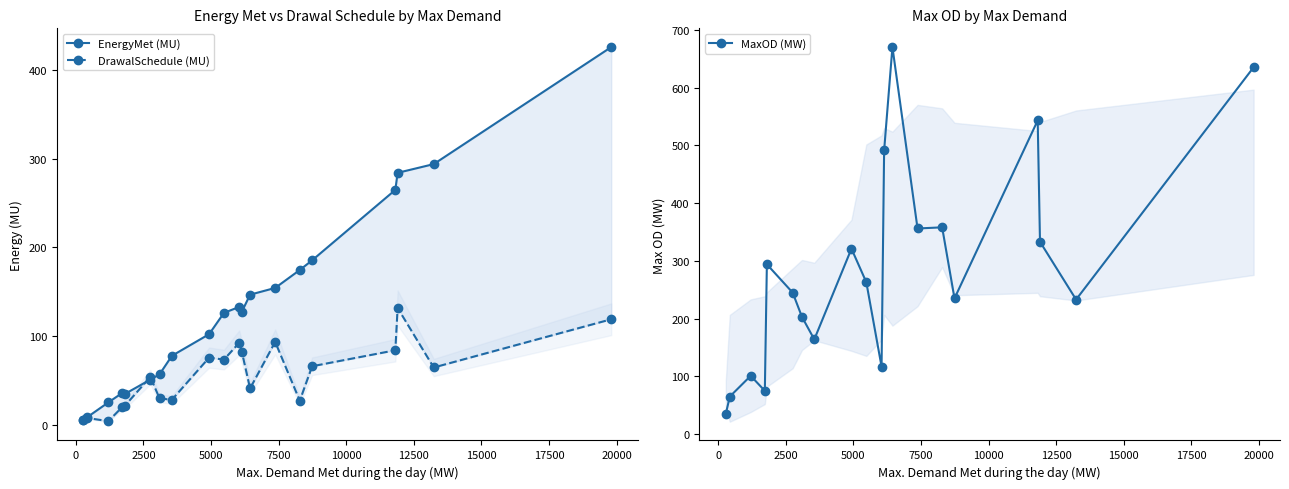

Reading left to right, what are all the values shown in this chart?

EnergyMet (MU): 5.6	9.0	25.5	36.3	34.8	51.1	57.2	78.0	102.3	126.3	133.0	127.4	146.8	154.4	174.6	185.5	264.8	284.0	293.8	425.6
DrawalSchedule (MU): 5.4	7.9	4.4	20.5	21.3	54.1	29.9	28.5	75.9	73.7	92.6	82.8	41.2	93.6	27.4	66.2	84.2	131.8	64.8	119.1
MaxOD (MW): 35.0	65.0	101.0	75.0	294.0	245.0	203.0	164.0	321.0	263.0	117.0	491.0	670.0	356.0	358.0	235.0	543.0	333.0	233.0	635.0